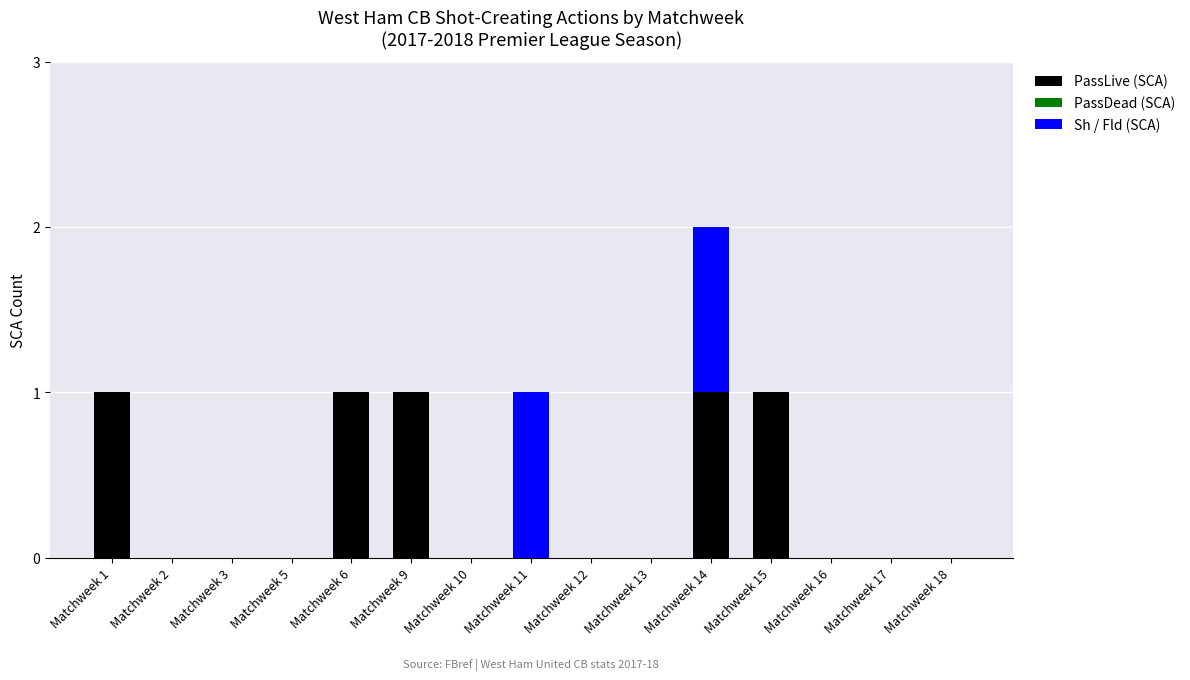

At which category is the sum across all series the highest?

Matchweek 14